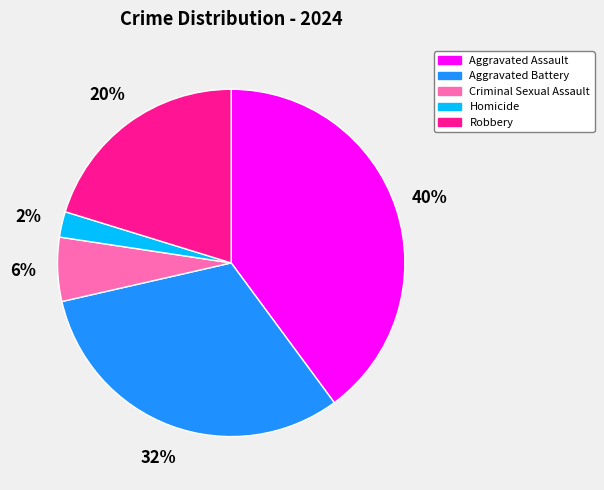

To the nearest percent, what percentage of the pie is Homicide?

2%